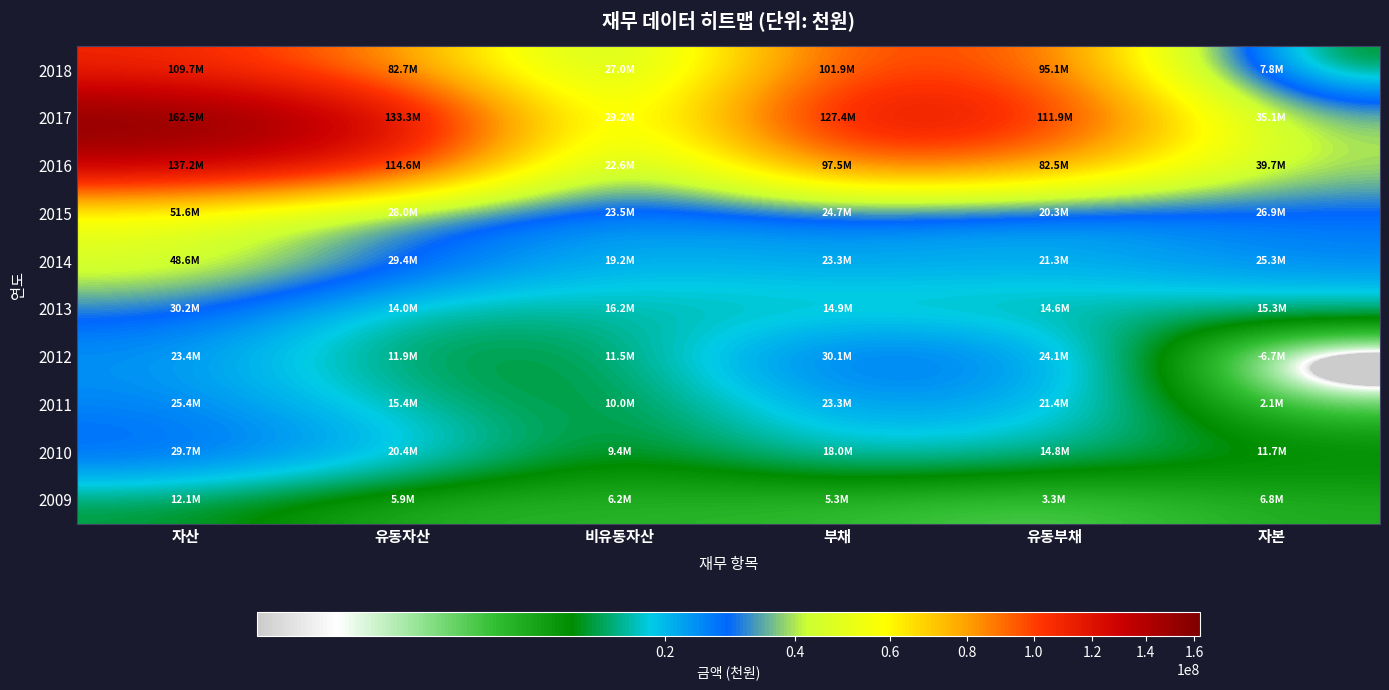

At which category is the sum across all series the highest?

자산